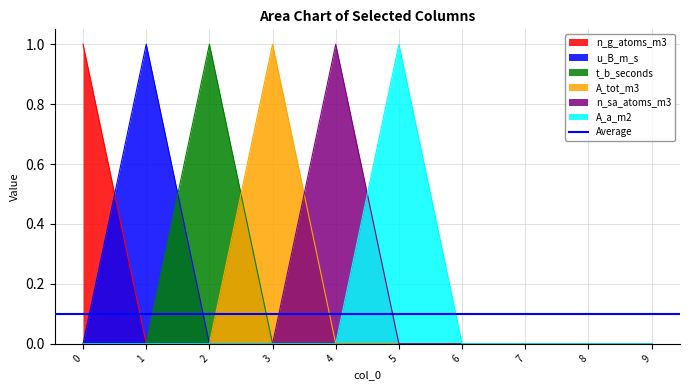

Rank the series by their maximum value, from lowest to highest.

n_g_atoms_m3, u_B_m_s, t_b_seconds, A_tot_m3, n_sa_atoms_m3, A_a_m2